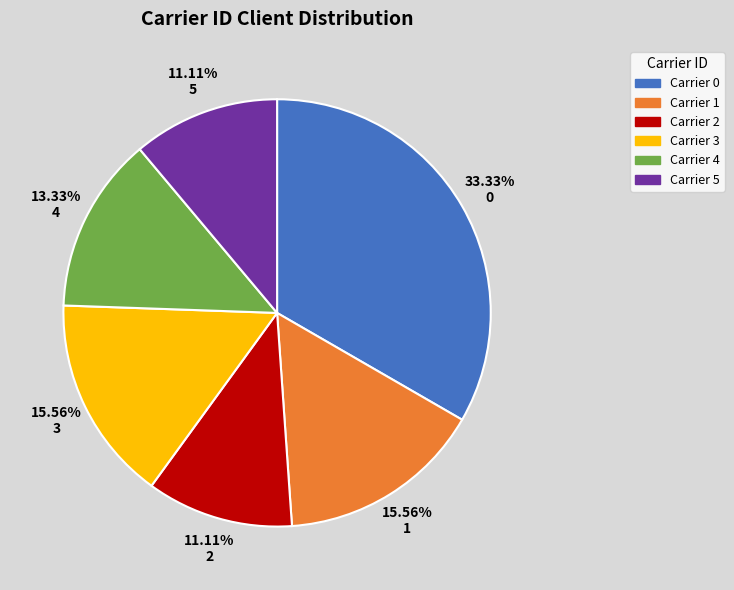

Is there a majority slice in this chart?

No